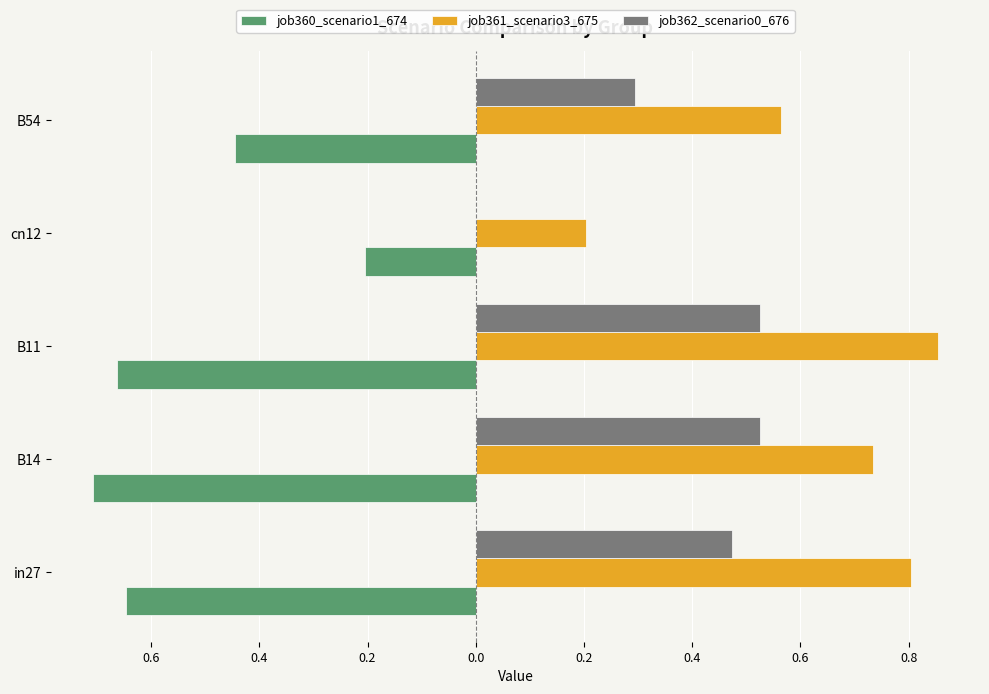

Which series has the largest total across all categories?

job361_scenario3_675